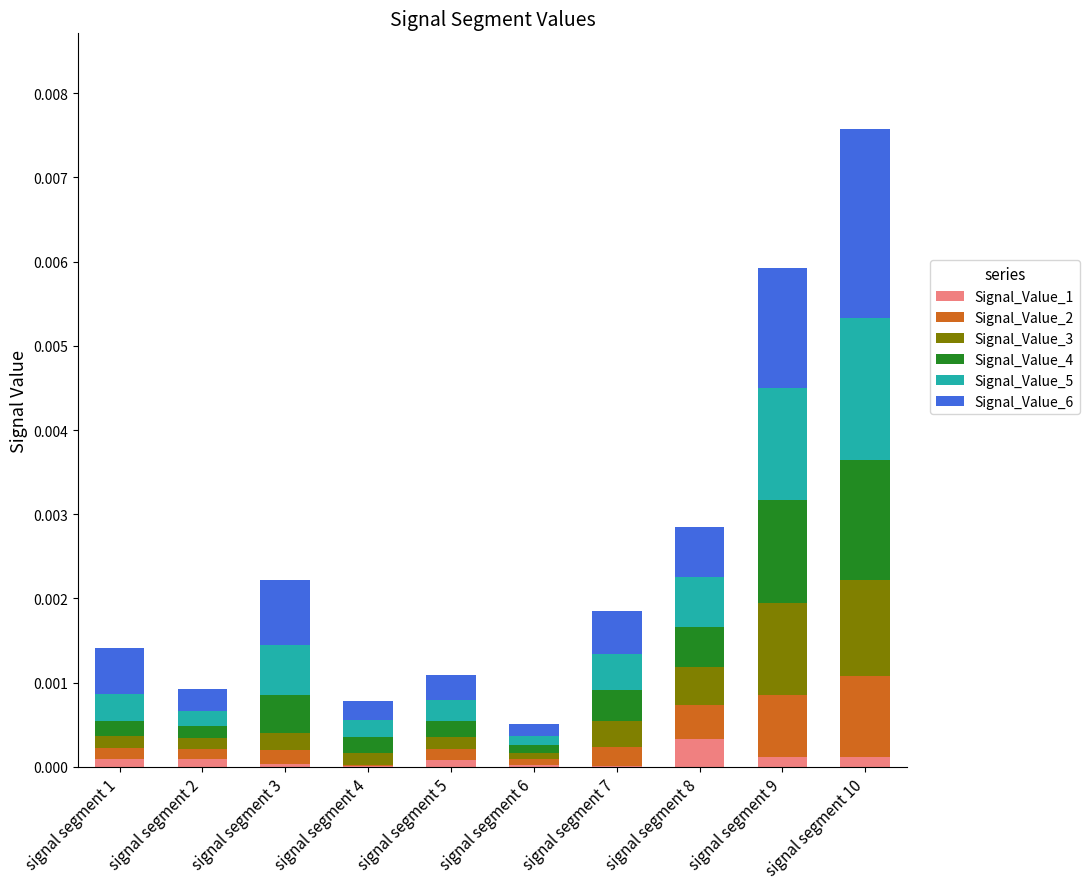

At which label does Signal_Value_1 reach its peak?

signal segment 8